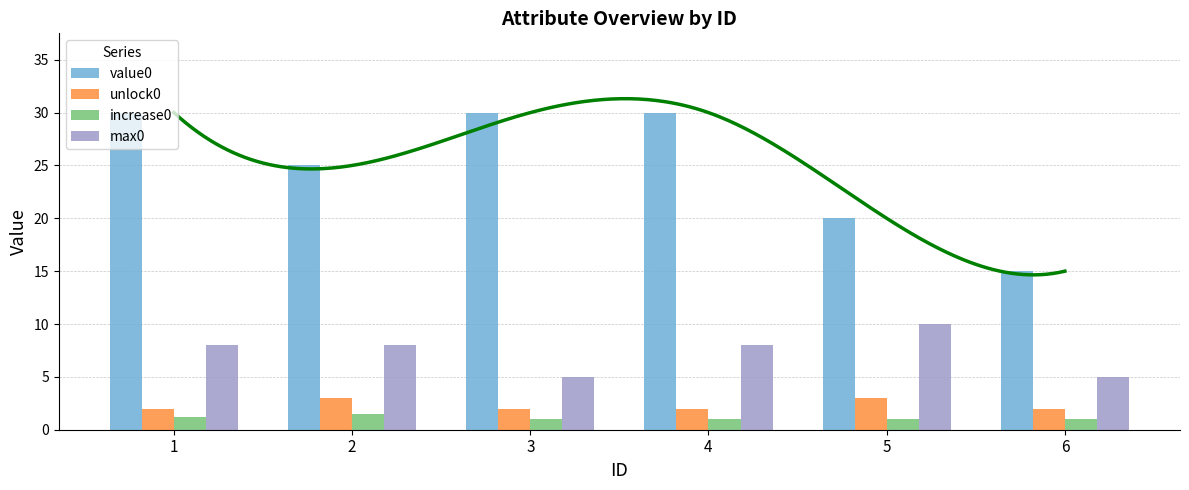

What is the total value across all series at 4?

41.0